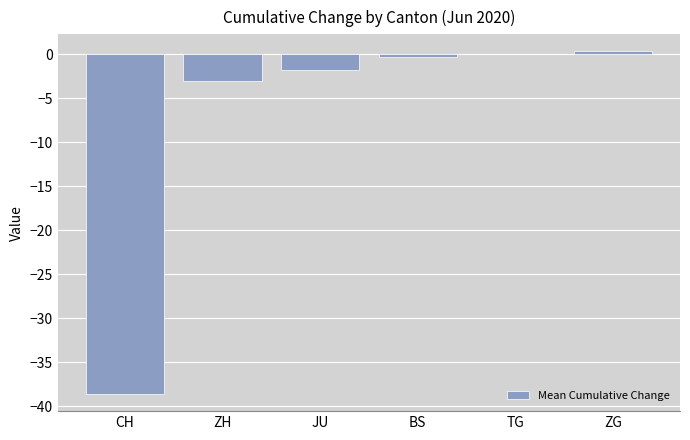

At which label is the value closest to -19?

ZH